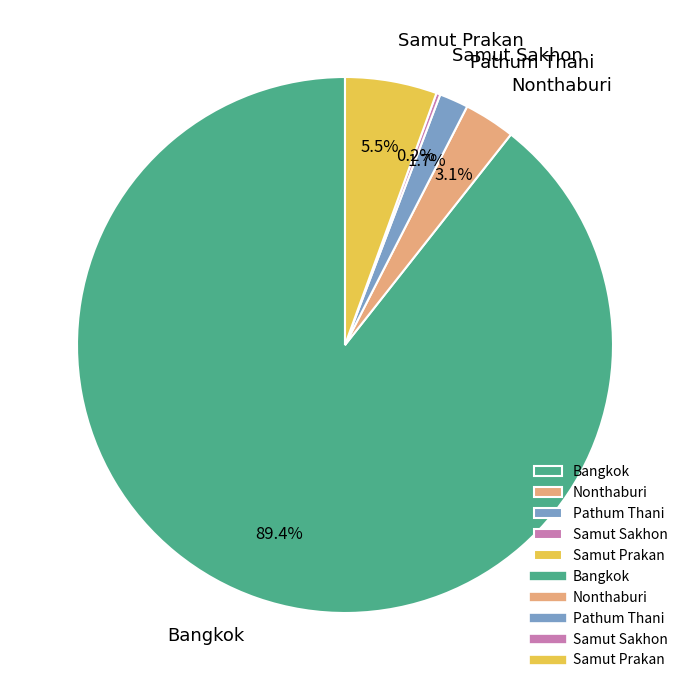

To the nearest percent, what is the difference between the Bangkok and Samut Prakan slice percentages?

84%